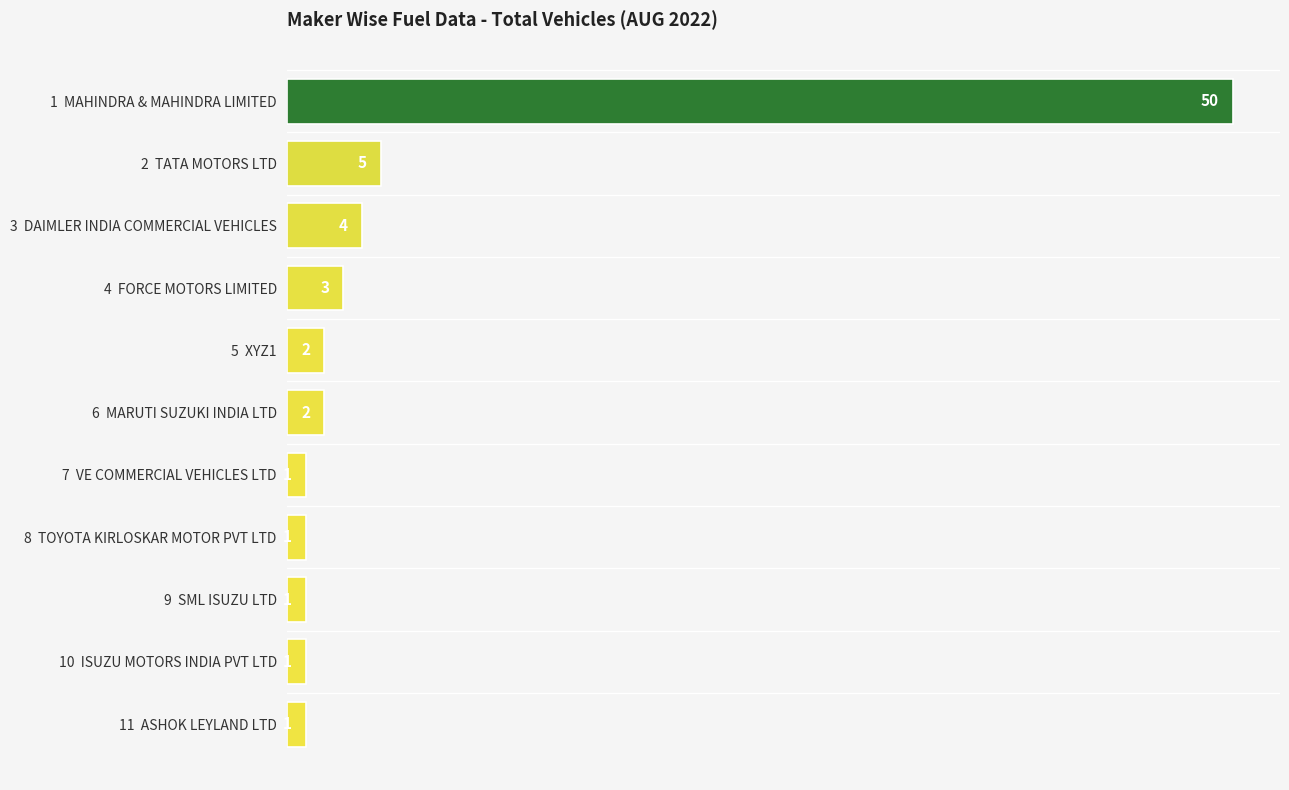

What is the minimum value shown in the chart?

1